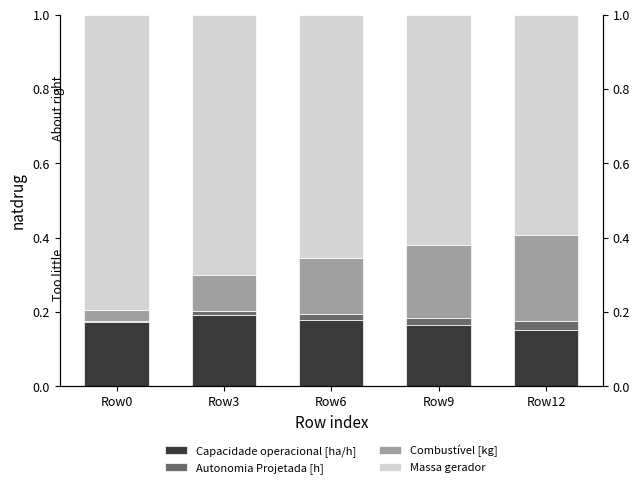

What is the spread (max minus min) of values at Row12?

0.6